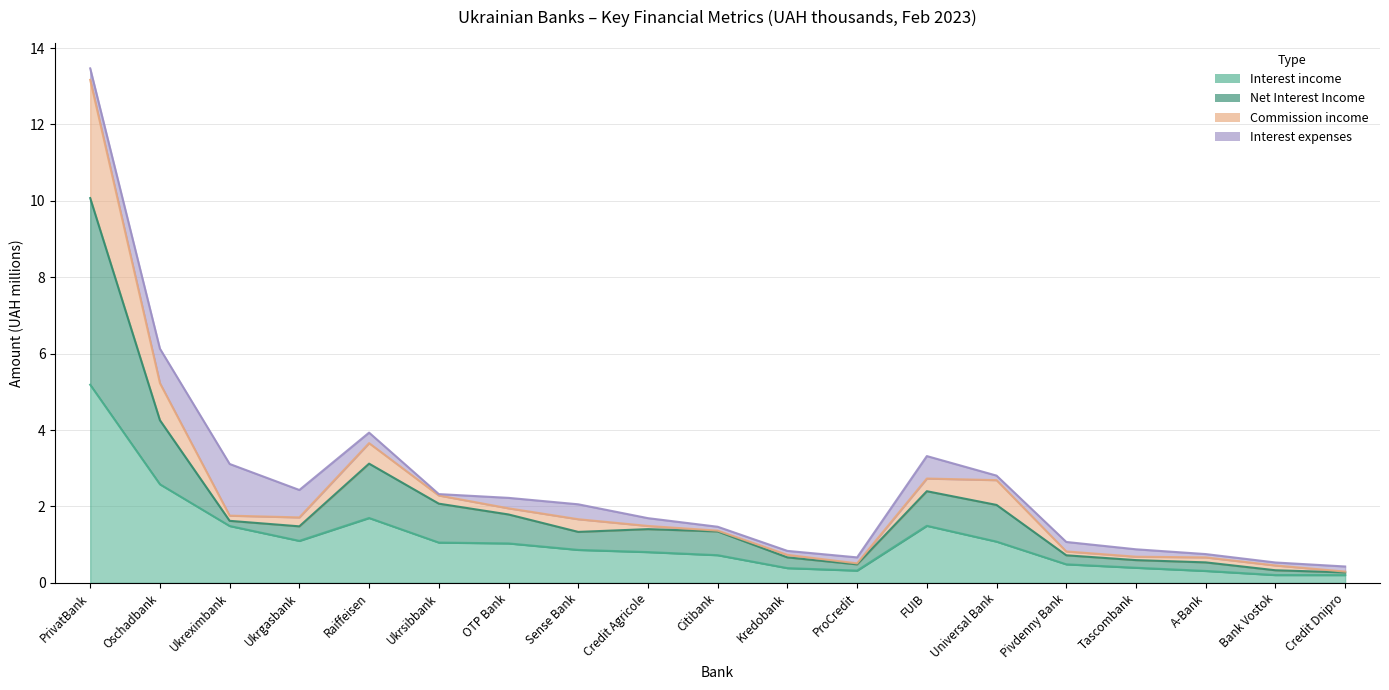

What is the label of the 15th point from the right?

Raiffeisen